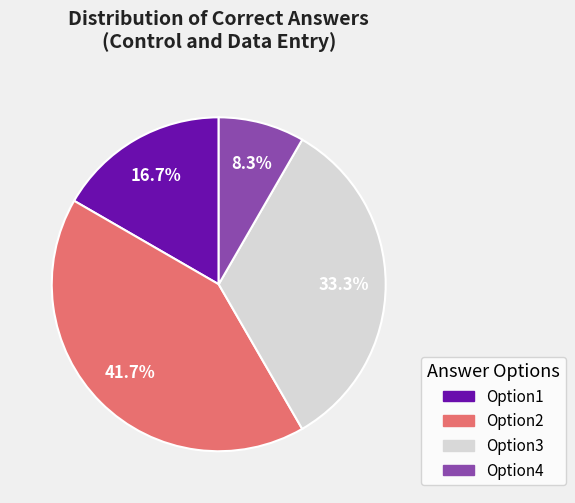

The Option2 slice represents 42% of the pie. True or false?

True